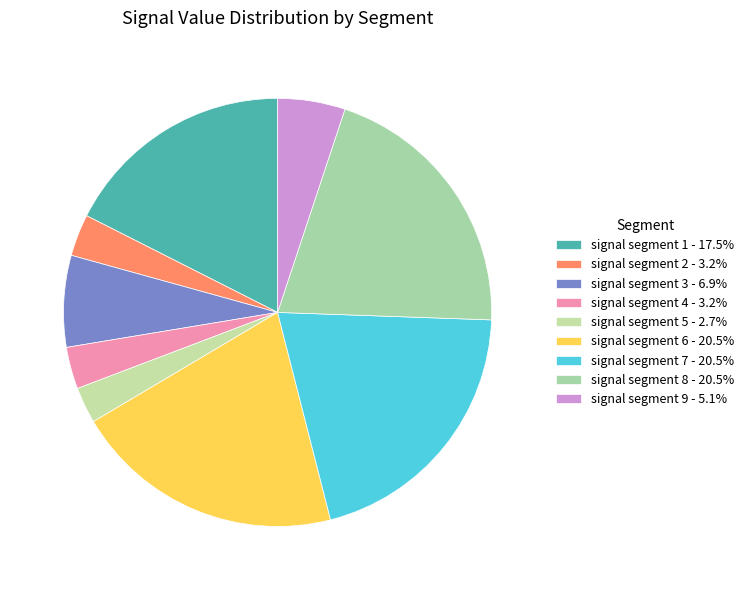

The signal segment 6 slice represents 20% of the pie. True or false?

True